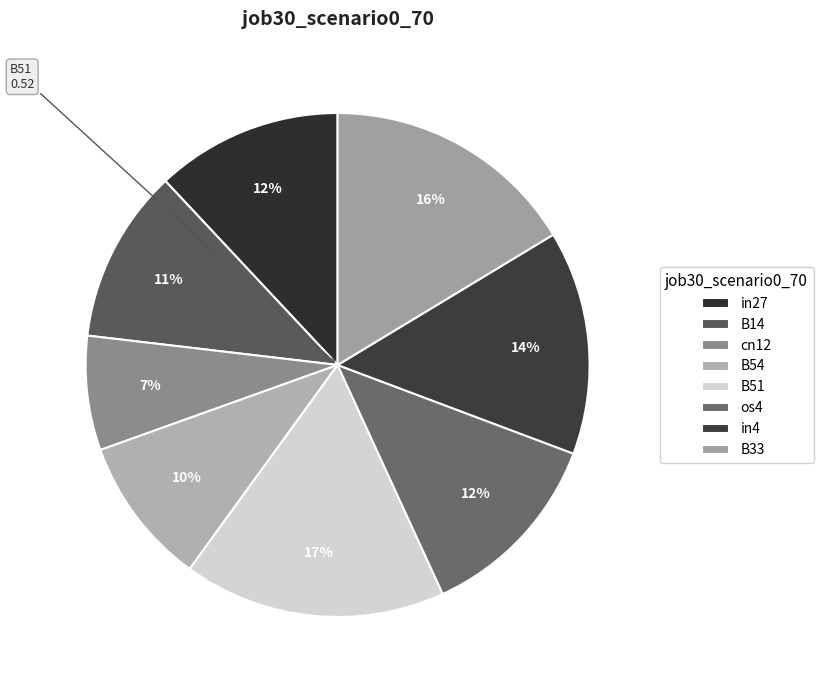

Combined, do in27 and in4 account for over 50%?

No